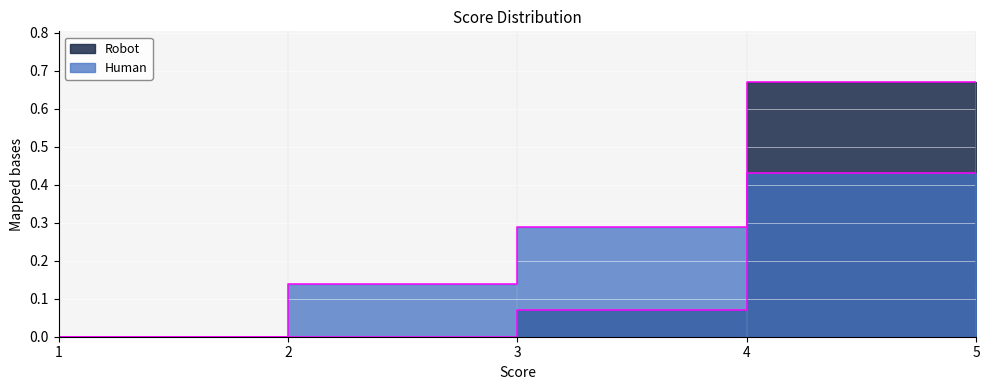

At which label is Robot closest to 0?

1